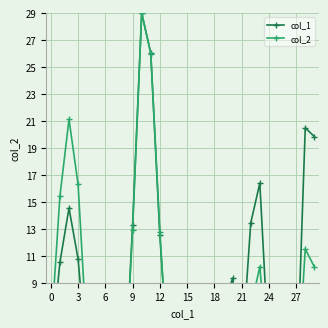

What is the difference between the second highest and minimum values in the col_1 series?

26.0